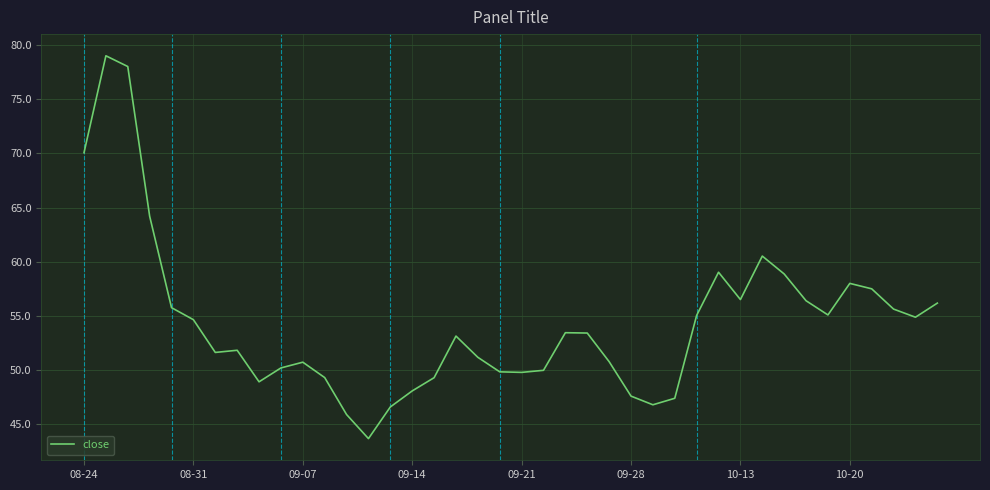

What is the minimum value shown in the chart?

43.7